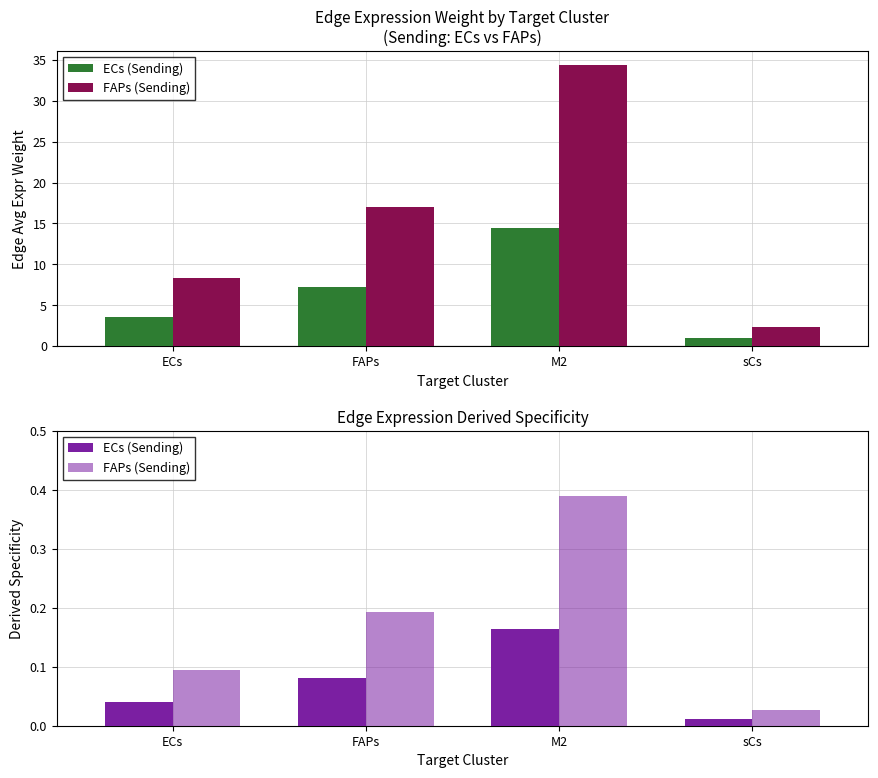

What is the label of the 1st bar from the left?

ECs